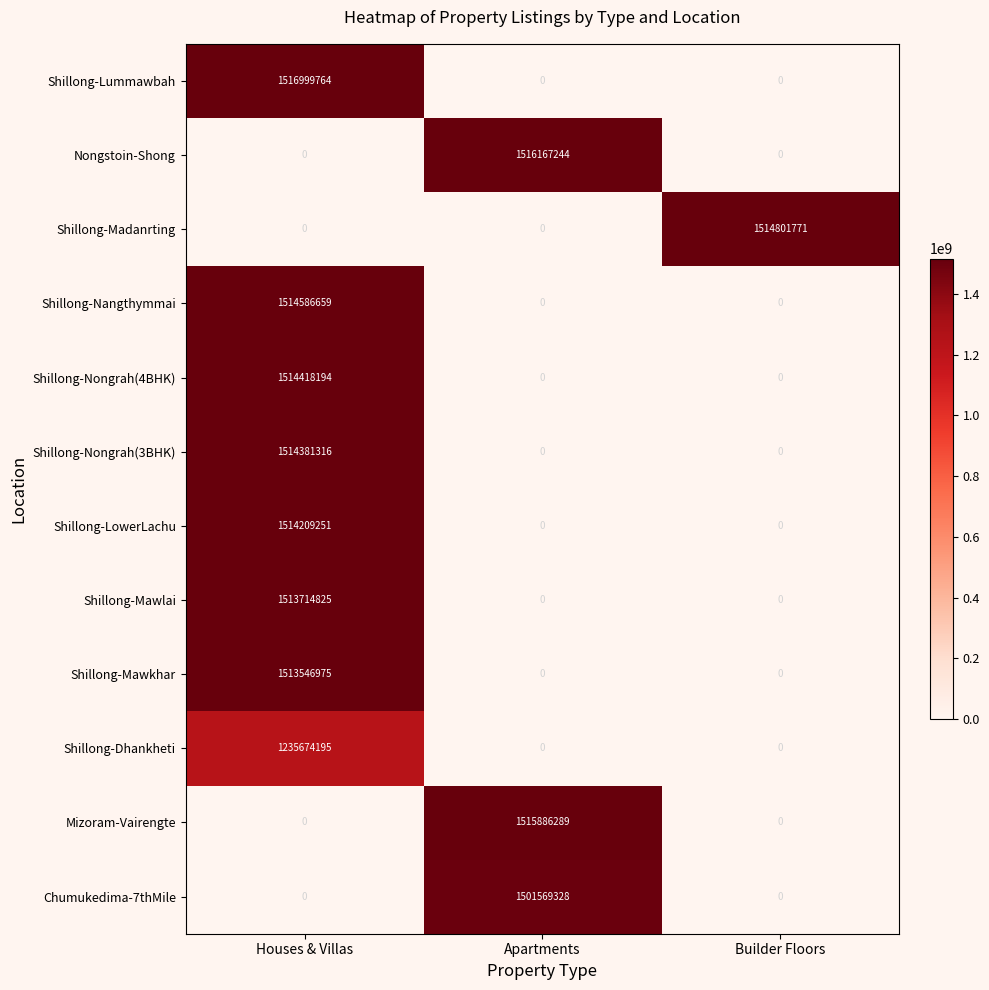

Count the number of categories in the chart.

3